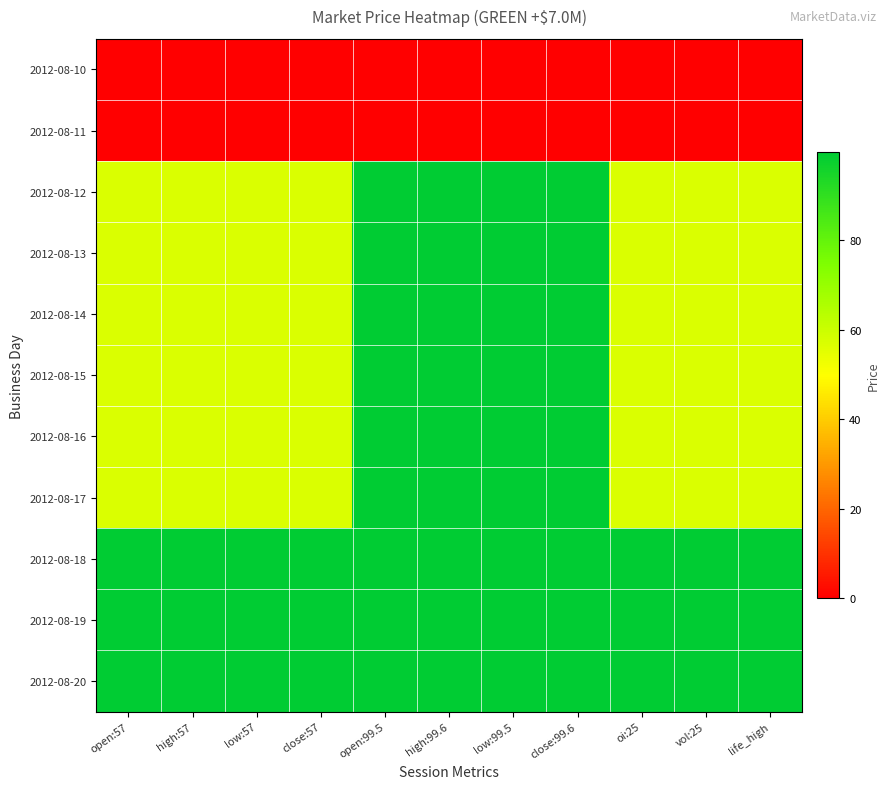

Reading left to right, extract all data points from this chart.

2012-08-10: open:57=0.0	high:57=0.0	low:57=0.0	close:57=0.0	open:99.5=0.0	high:99.6=0.0	low:99.5=0.0	close:99.6=0.0	oi:25=0.0	vol:25=0.0	life_high=0.0
2012-08-11: open:57=0.0	high:57=0.0	low:57=0.0	close:57=0.0	open:99.5=0.0	high:99.6=0.0	low:99.5=0.0	close:99.6=0.0	oi:25=0.0	vol:25=0.0	life_high=0.0
2012-08-12: open:57=57.0	high:57=57.0	low:57=57.0	close:57=57.0	open:99.5=99.5	high:99.6=99.6	low:99.5=99.5	close:99.6=99.6	oi:25=57.0	vol:25=57.0	life_high=57.0
2012-08-13: open:57=57.0	high:57=57.0	low:57=57.0	close:57=57.0	open:99.5=99.6	high:99.6=99.6	low:99.5=99.6	close:99.6=99.6	oi:25=57.0	vol:25=57.0	life_high=57.0
2012-08-14: open:57=57.0	high:57=57.0	low:57=57.0	close:57=57.0	open:99.5=99.6	high:99.6=99.6	low:99.5=99.6	close:99.6=99.6	oi:25=57.0	vol:25=57.0	life_high=57.0
2012-08-15: open:57=57.0	high:57=57.0	low:57=57.0	close:57=57.0	open:99.5=99.6	high:99.6=99.6	low:99.5=99.6	close:99.6=99.6	oi:25=57.0	vol:25=57.0	life_high=57.0
2012-08-16: open:57=57.0	high:57=57.0	low:57=57.0	close:57=57.0	open:99.5=99.6	high:99.6=99.6	low:99.5=99.6	close:99.6=99.6	oi:25=57.0	vol:25=57.0	life_high=57.0
2012-08-17: open:57=57.0	high:57=57.0	low:57=57.0	close:57=57.0	open:99.5=99.6	high:99.6=99.6	low:99.5=99.6	close:99.6=99.6	oi:25=57.0	vol:25=57.0	life_high=57.0
2012-08-18: open:57=99.5	high:57=99.6	low:57=99.5	close:57=99.6	open:99.5=99.5	high:99.6=99.6	low:99.5=99.5	close:99.6=99.6	oi:25=99.5	vol:25=99.6	life_high=99.5
2012-08-19: open:57=99.6	high:57=99.6	low:57=99.6	close:57=99.6	open:99.5=99.6	high:99.6=99.6	low:99.5=99.6	close:99.6=99.6	oi:25=99.6	vol:25=99.6	life_high=99.6
2012-08-20: open:57=99.6	high:57=99.6	low:57=99.6	close:57=99.6	open:99.5=99.6	high:99.6=99.6	low:99.5=99.6	close:99.6=99.6	oi:25=99.6	vol:25=99.6	life_high=99.6